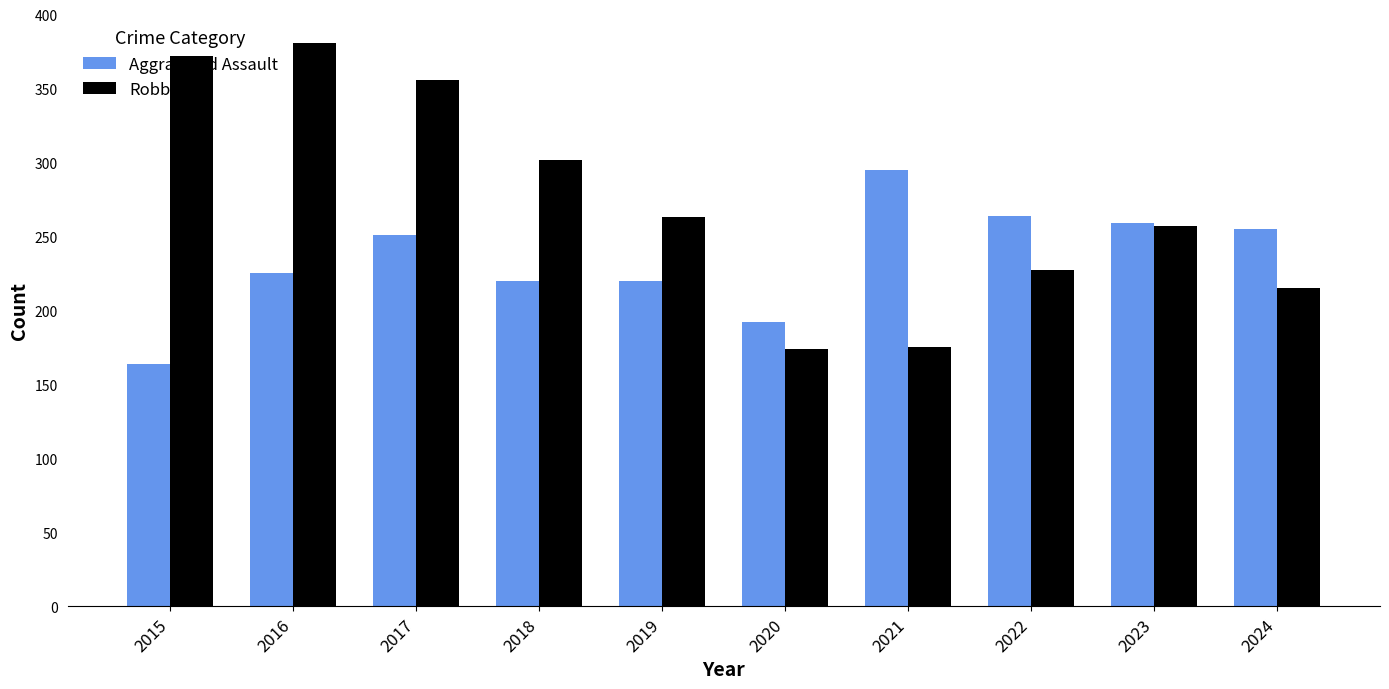

Rank the series by their maximum value, from highest to lowest.

Robbery, Aggravated Assault